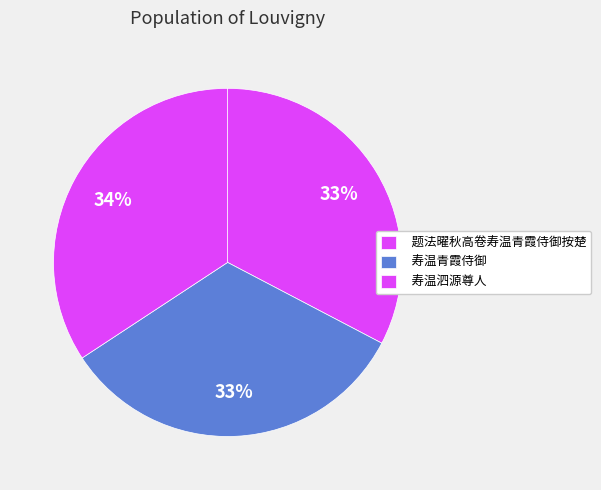

What percentage is the 寿温青霞侍御 slice, to the nearest percent?

33%